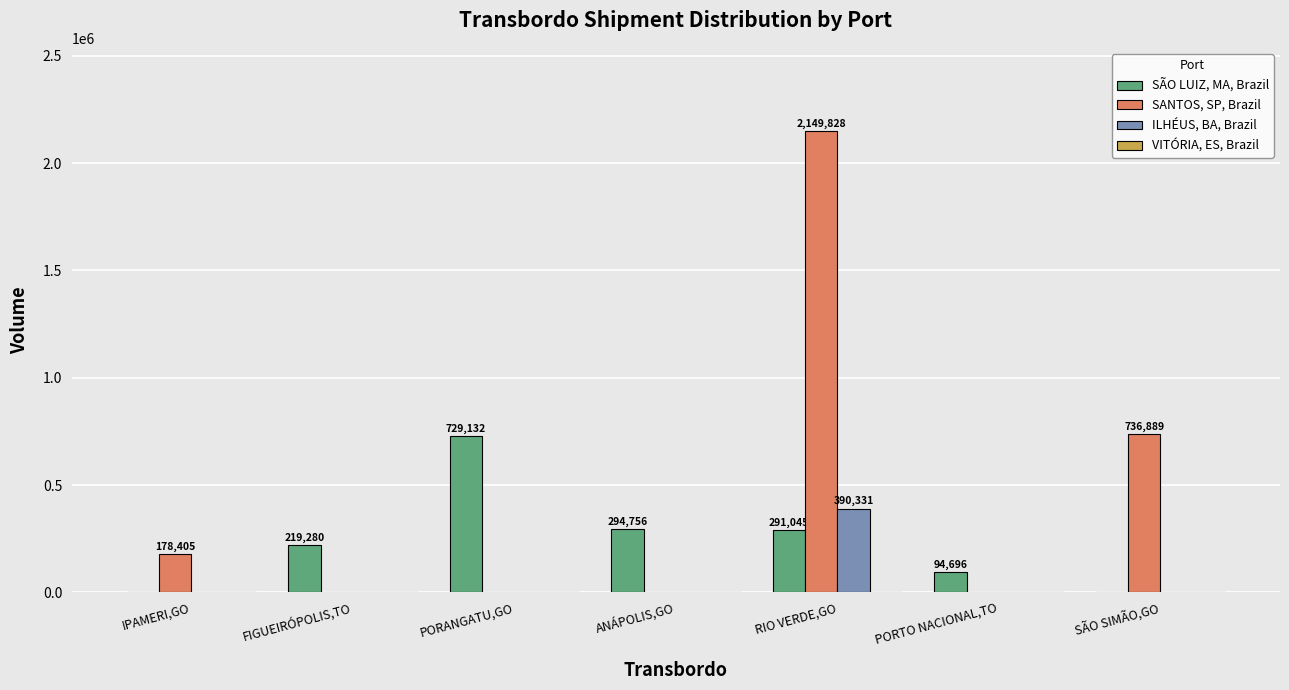

Is the value of ILHÉUS, BA, Brazil at IPAMERI,GO greater than the value of SÃO LUIZ, MA, Brazil at PORANGATU,GO?

No